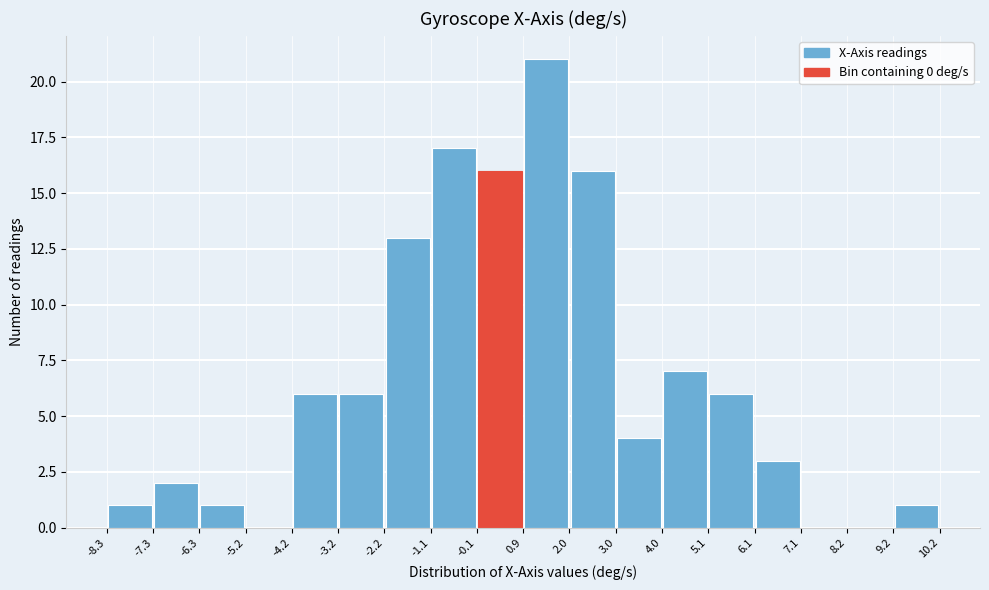

Over which range of the x-axis is the bar tallest?

0.9 to 2.0